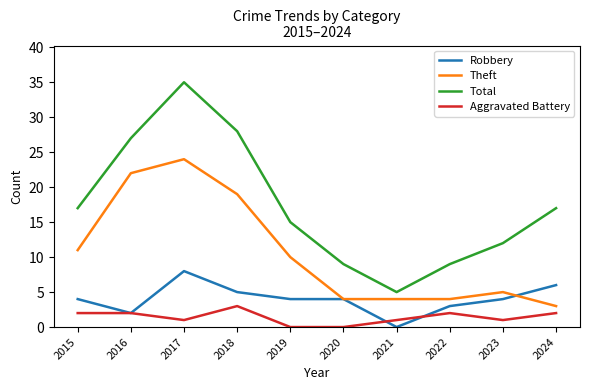

True or false: Total and Theft cross at least once.

False